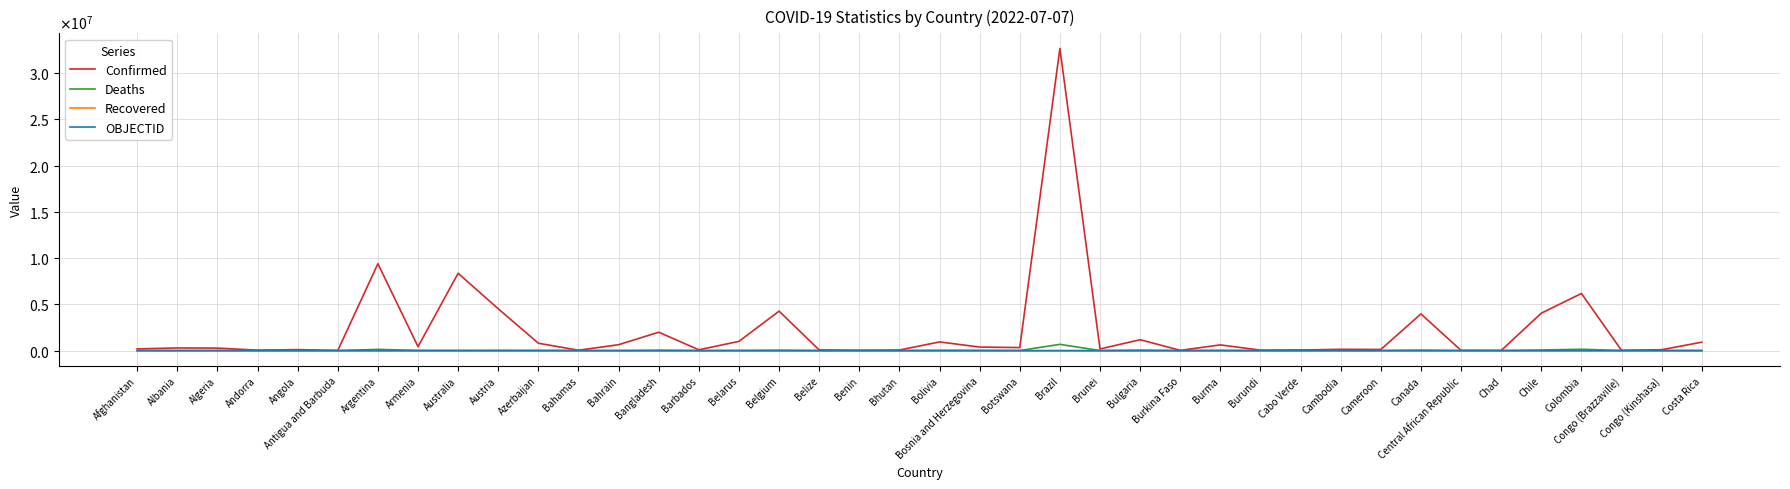

What are all the series names shown in the legend?

Confirmed, Deaths, Recovered, OBJECTID